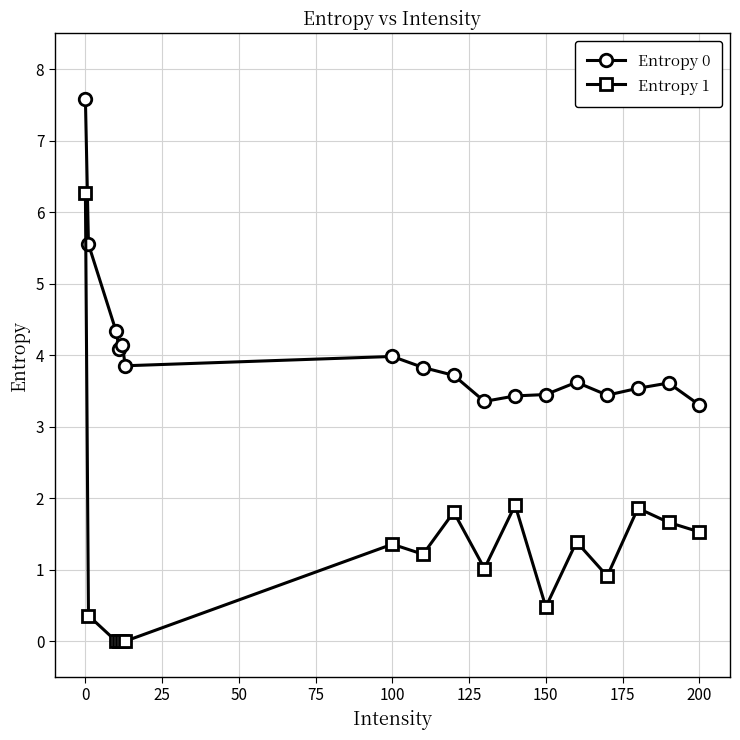

Does the chart display data point markers on the line(s)?

Yes